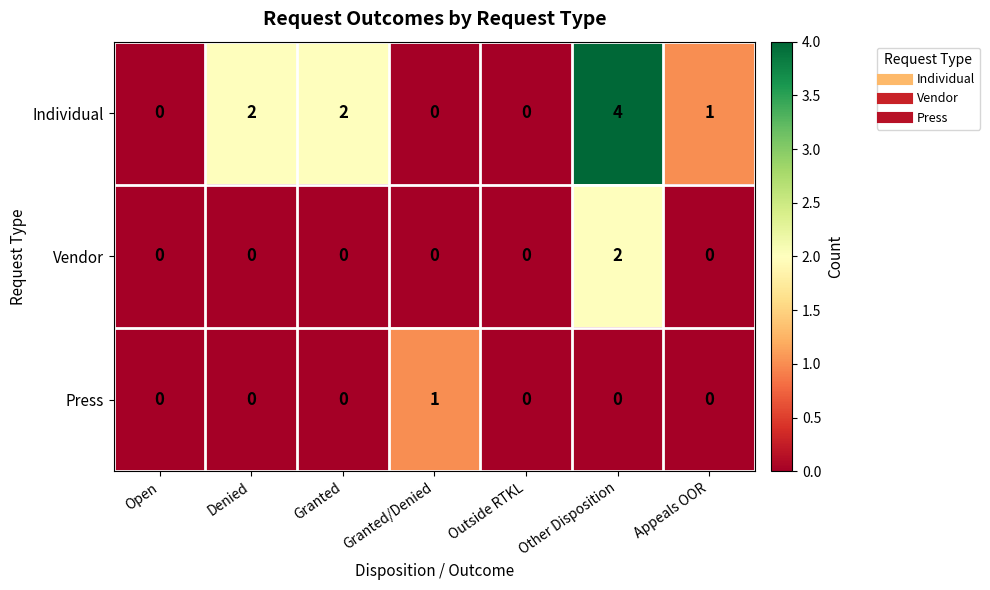

What is the maximum value shown in the chart?

4